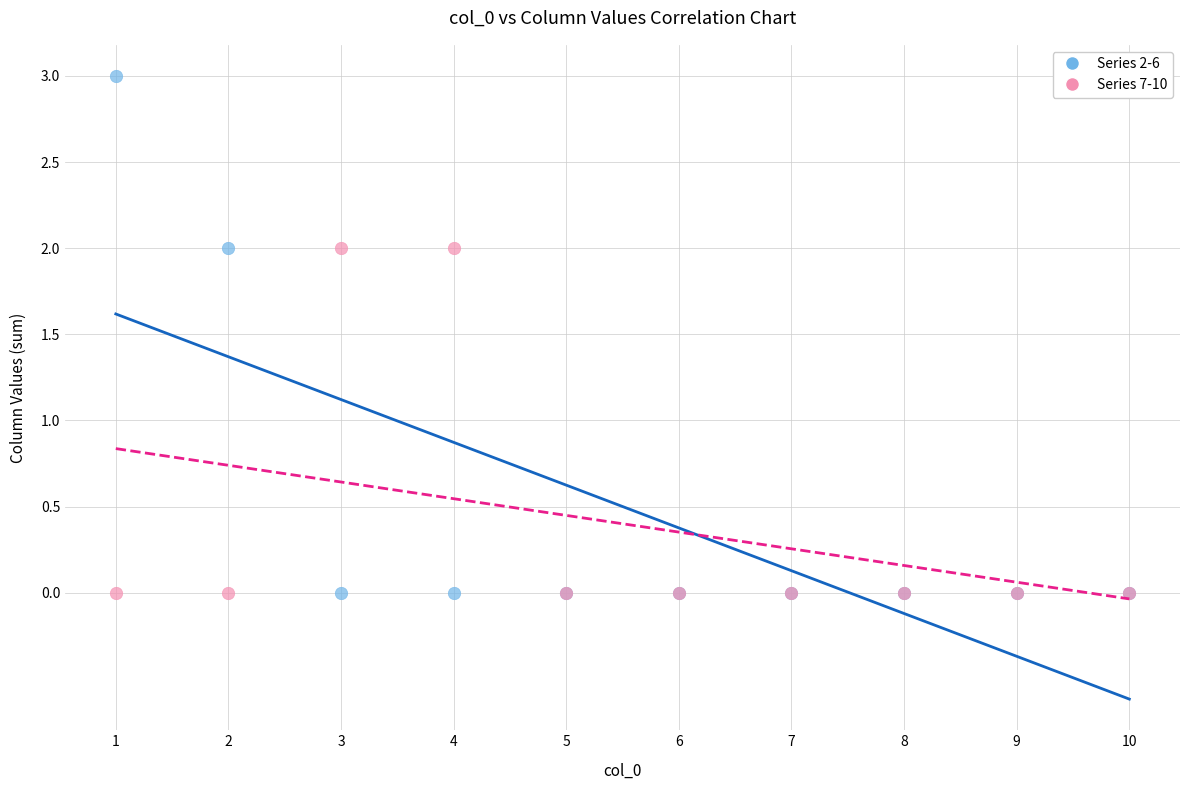

Which series reaches the maximum Y coordinate?

Series 2-6